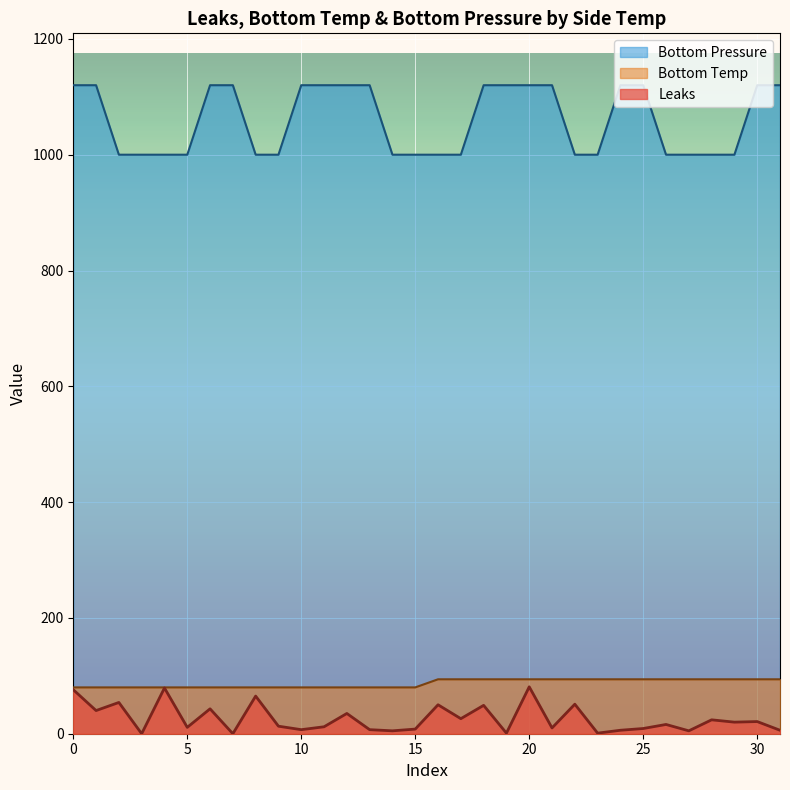

In Leaks, how many points are higher than both neighbors (excluding endpoints)?

12